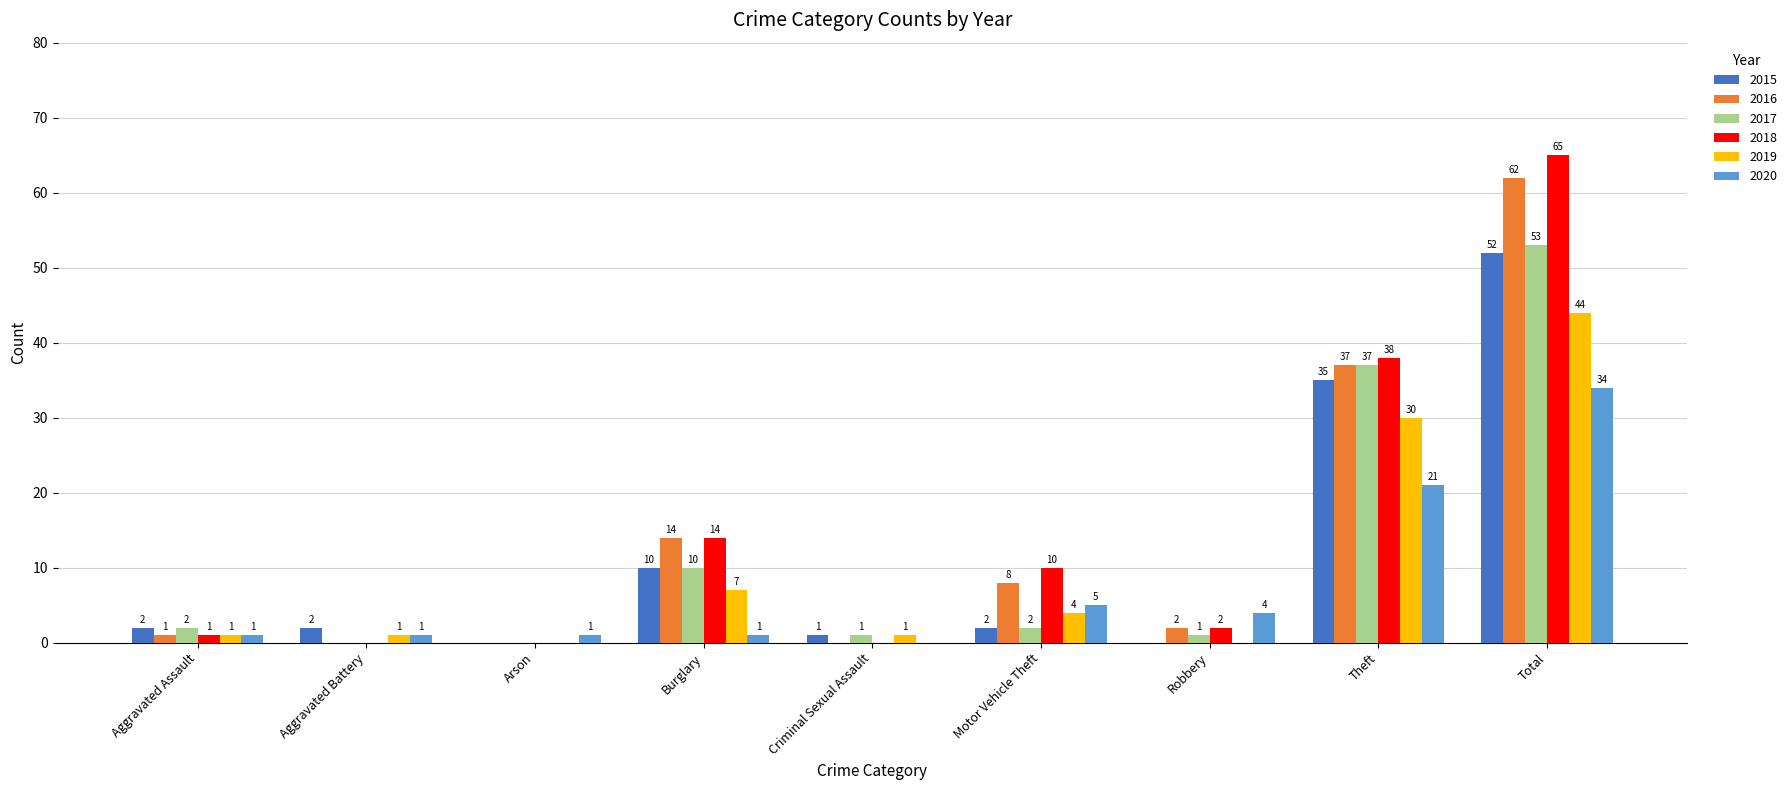

At which category is the sum across all series the highest?

Total